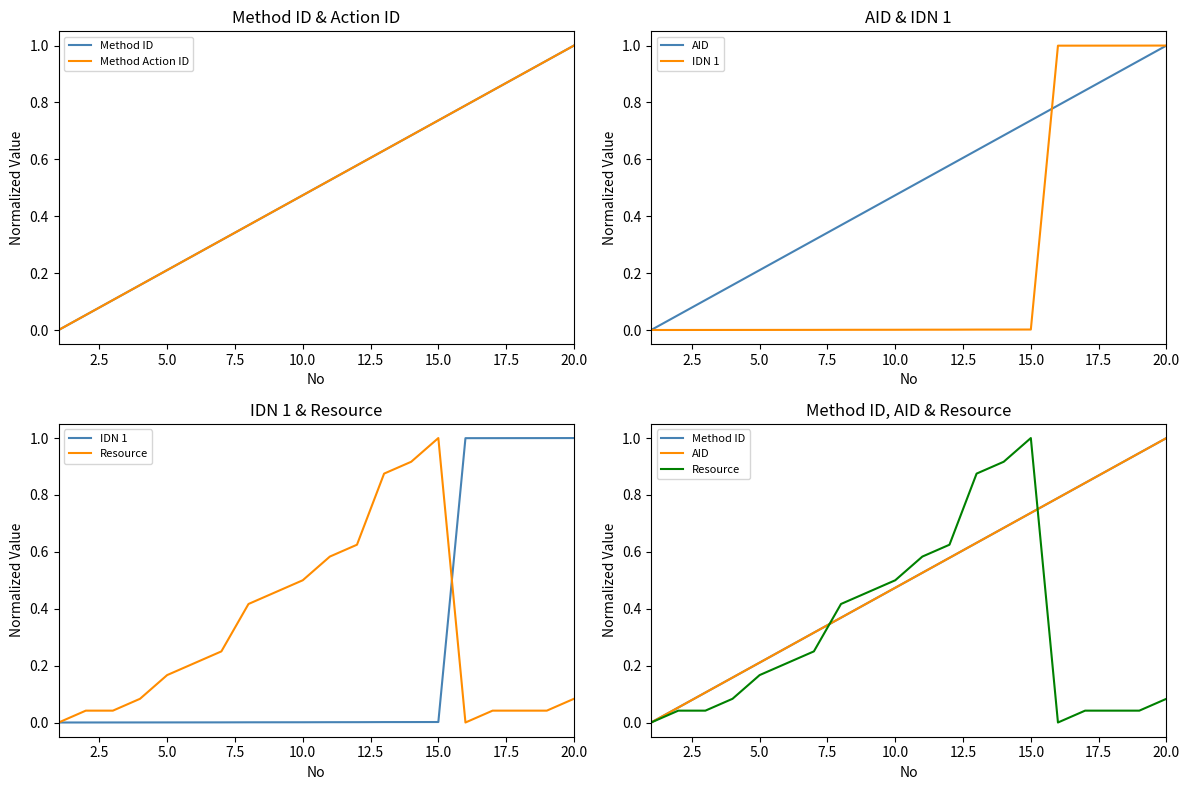

Which has a higher value, 12.5 or 20.0?

20.0